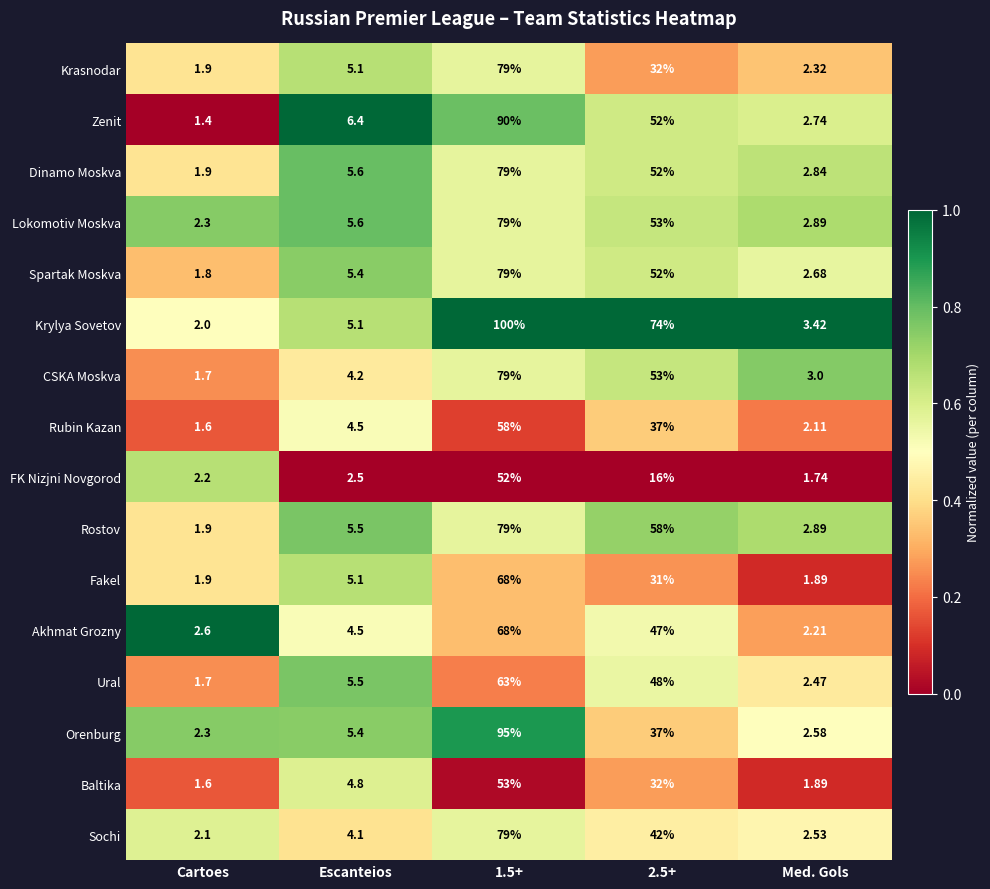

Which series has the widest spread of values?

Krylya Sovetov